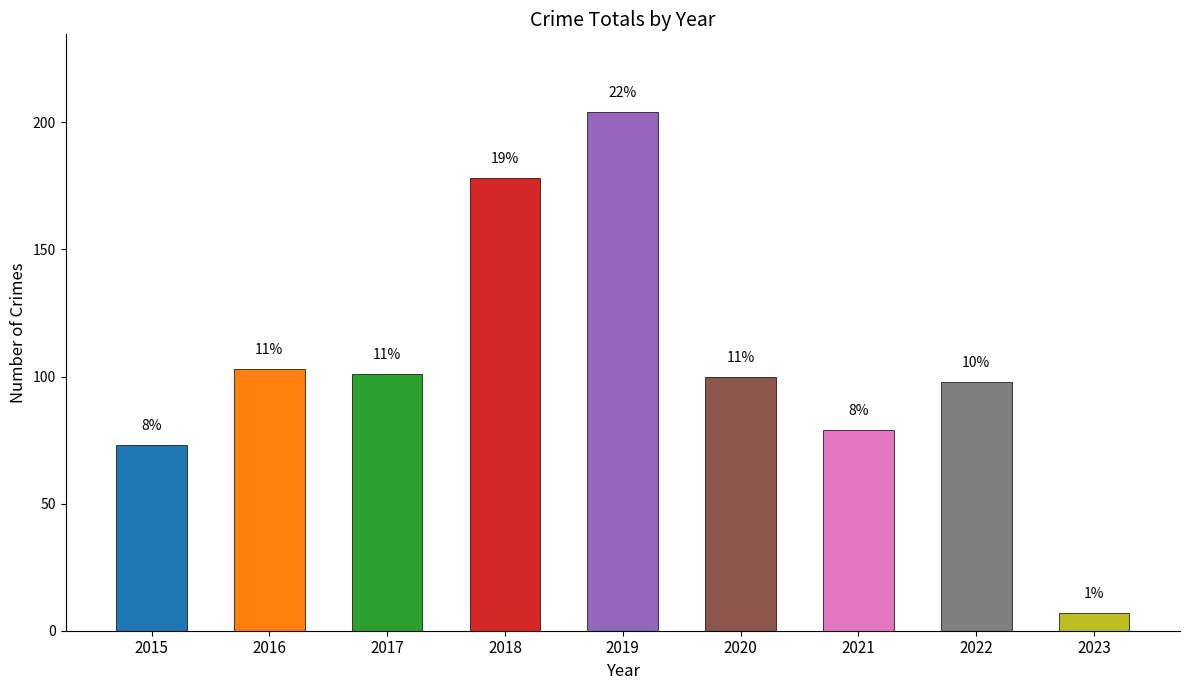

How many bars are there in total?

9